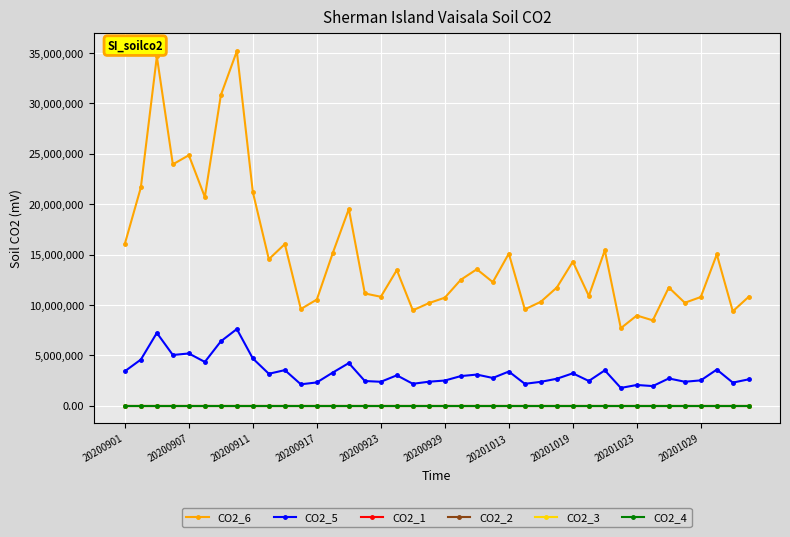

Which series has the largest total across all categories?

CO2_6